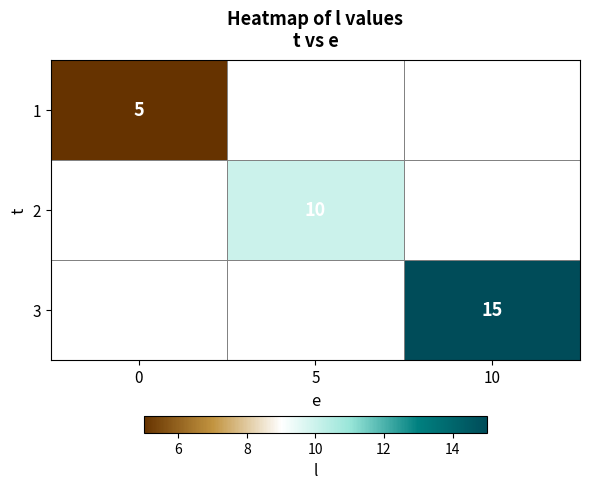

At how many categories does at least one series exceed 12?

1